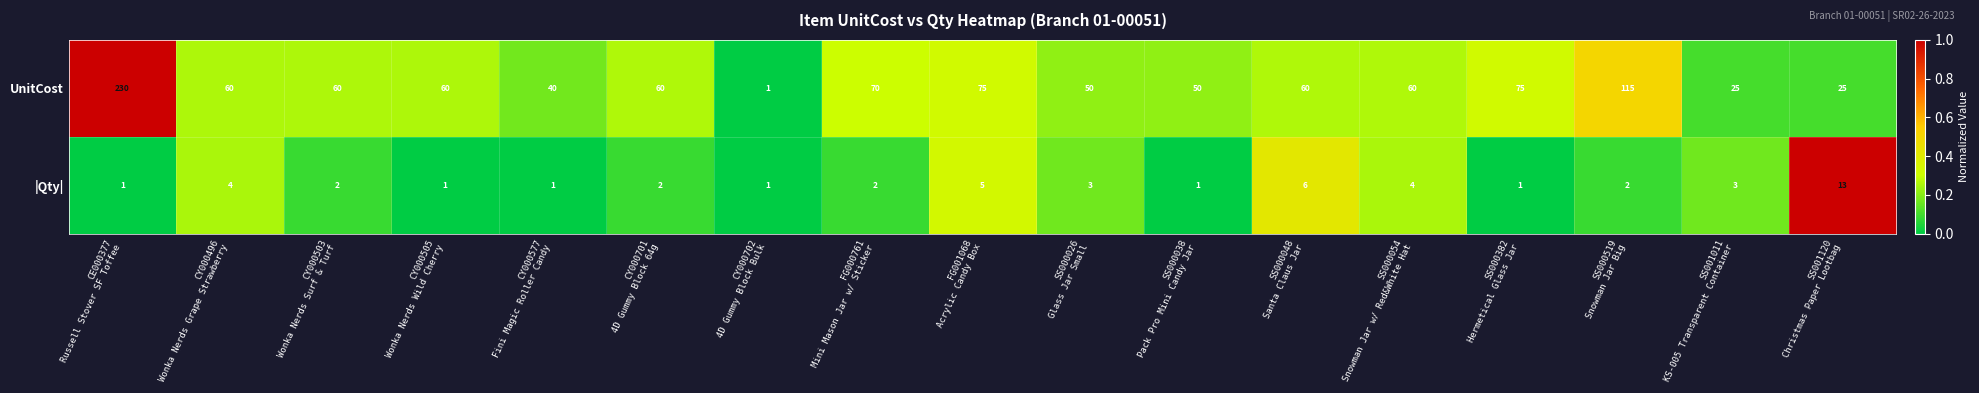

Rank the series by their maximum value, from highest to lowest.

UnitCost, |Qty|